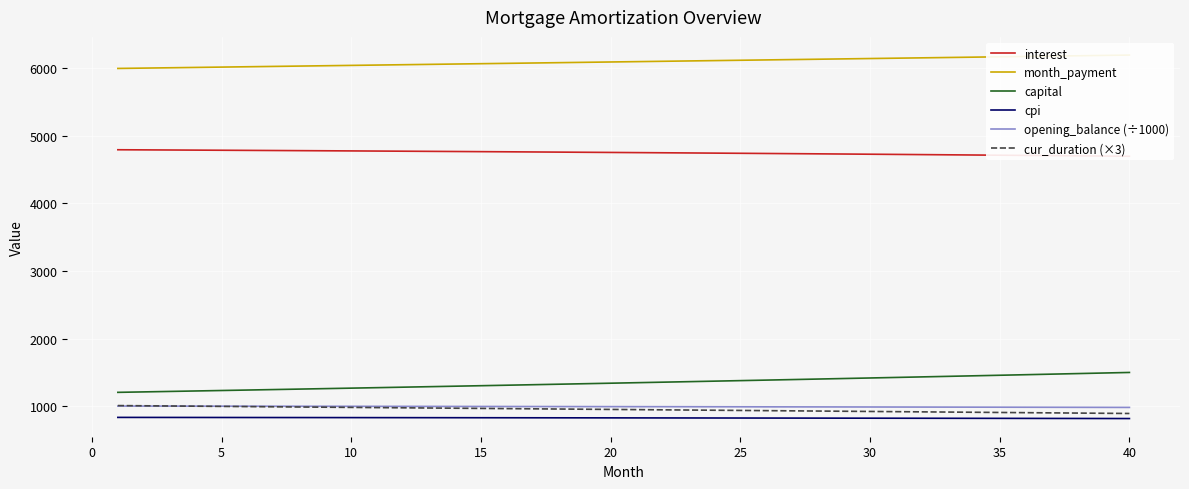

What is the maximum value for opening_balance (÷1000)?

1000.8